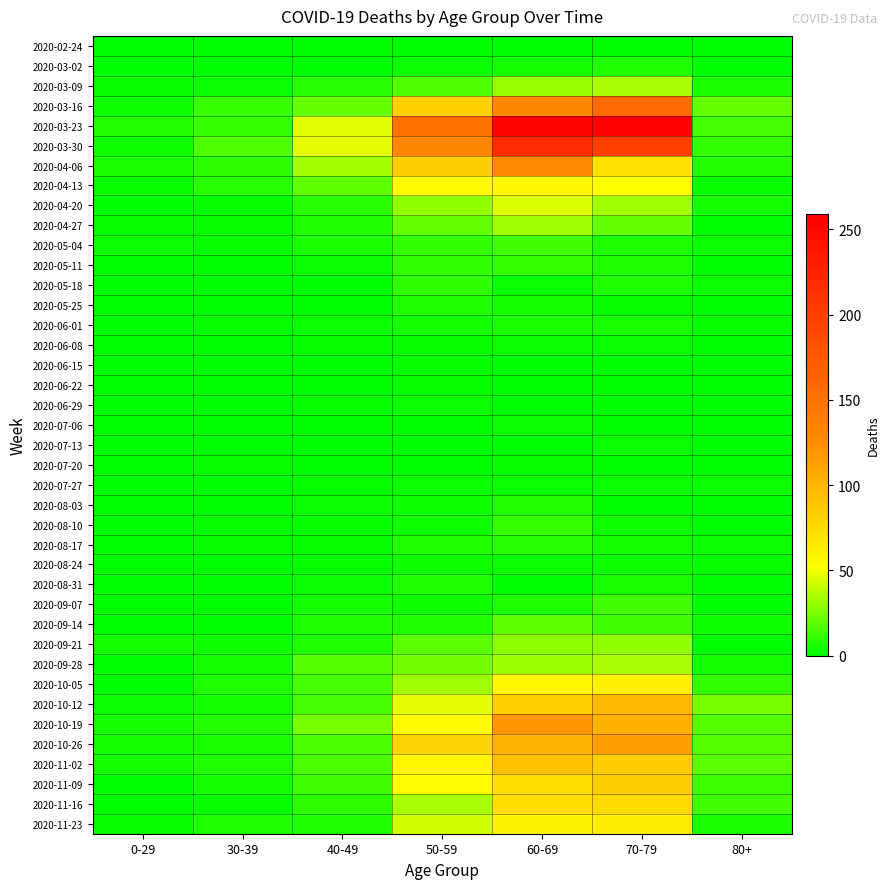

Which category has the highest value across all series?

70-79